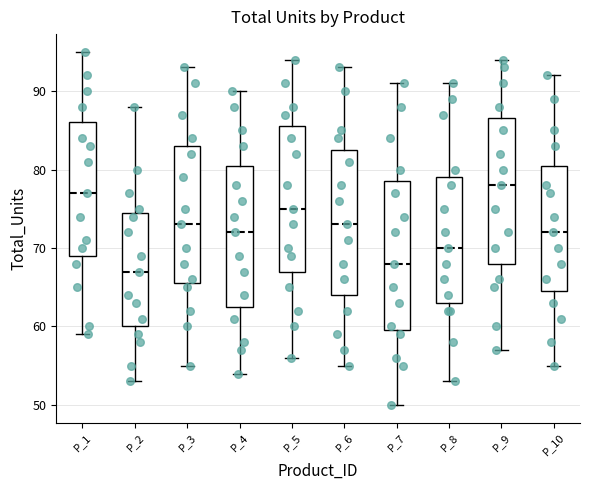

Which box has the highest median line?

P_9